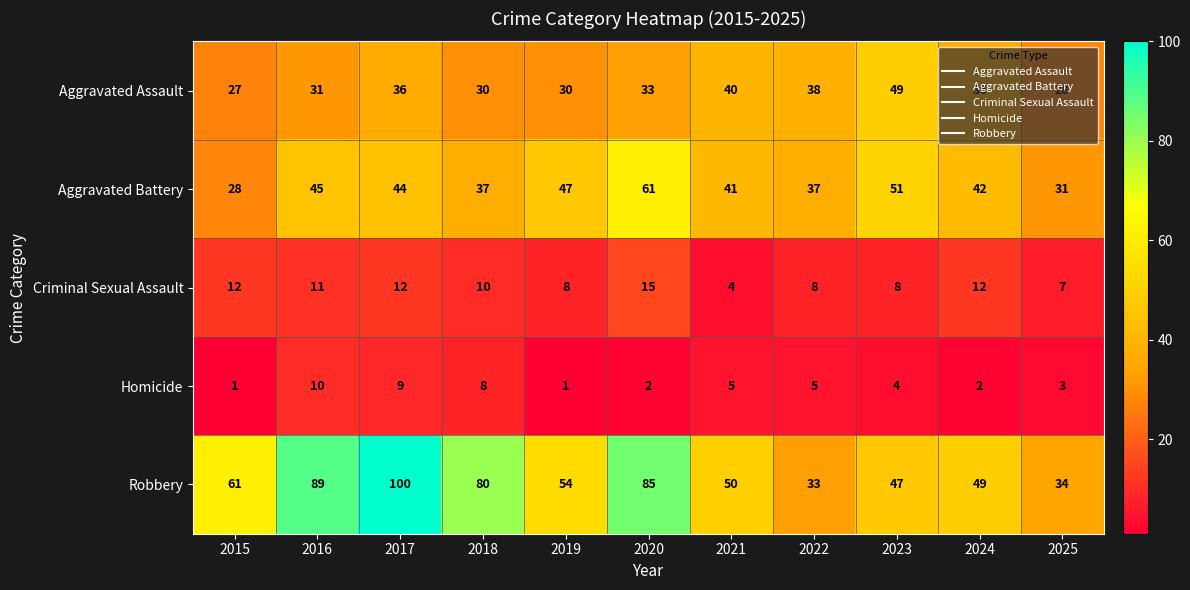

List the series in order of their peak value, highest first.

Robbery, Aggravated Battery, Aggravated Assault, Criminal Sexual Assault, Homicide